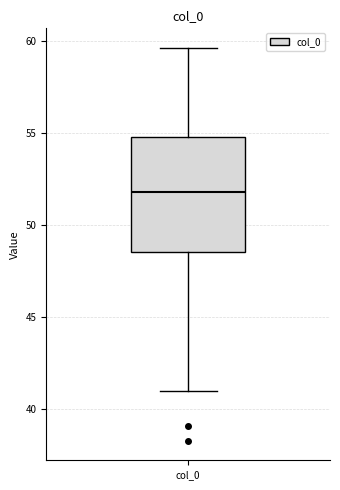

Read this box plot against the y-axis: the position of the median line, the range covered by the box, and the ends of both whiskers. The values are not printed on the chart, so give them approximately, as read against the axis.

median 52.0, box 48.5 to 55.0, whiskers 41.0 to 59.5